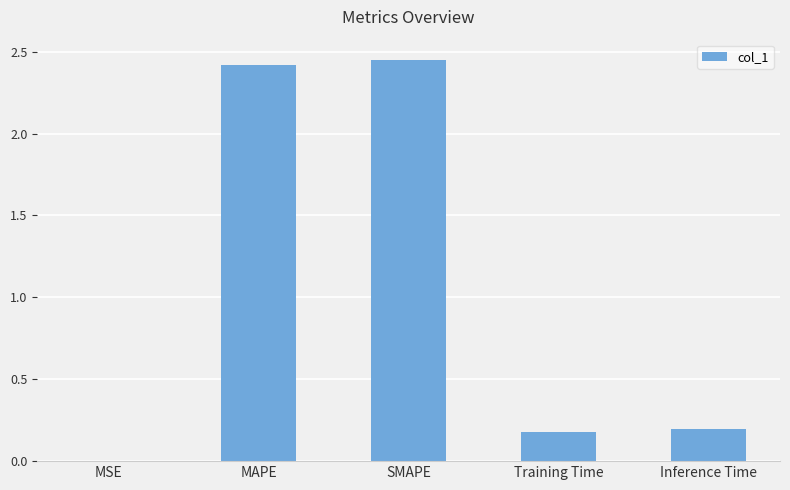

The chart shows a value of 0.2 at Training Time. True or false?

True